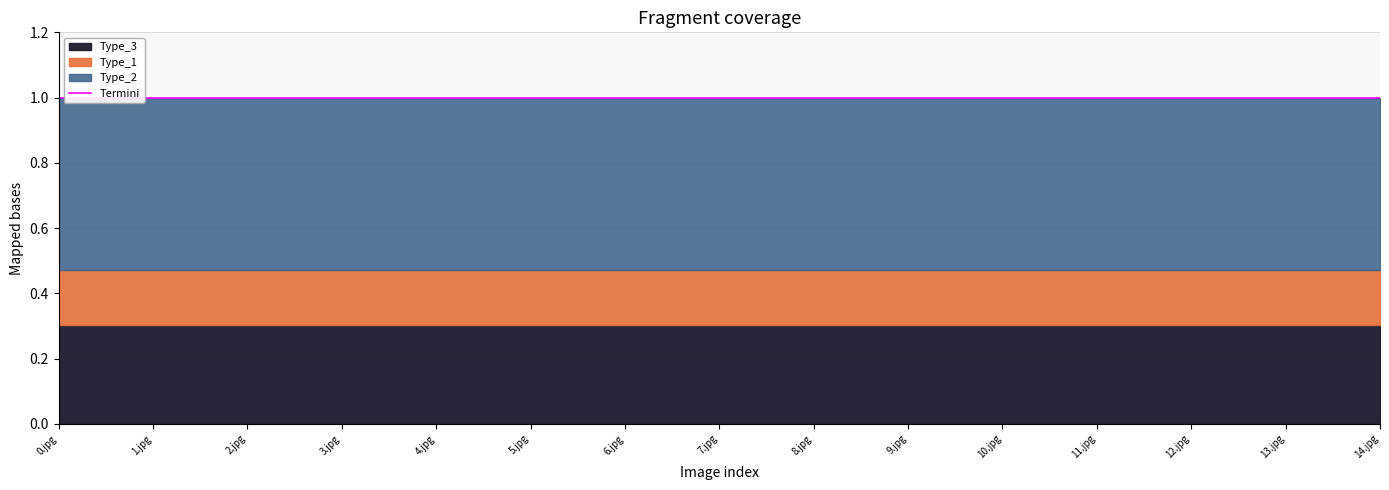

At which category does the chart reach its minimum across all series?

0.jpg